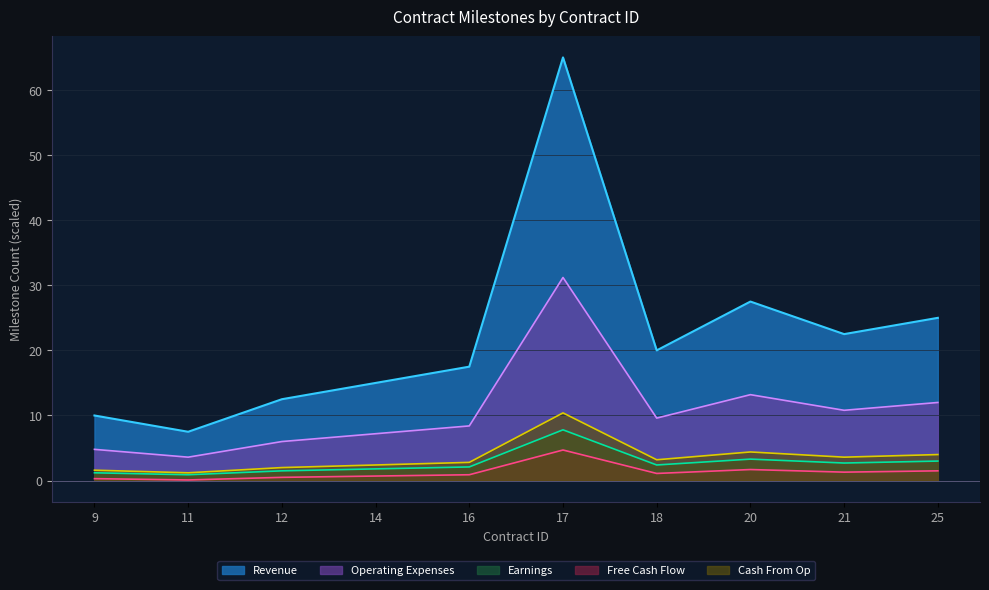

How many lines are shown in the chart?

5